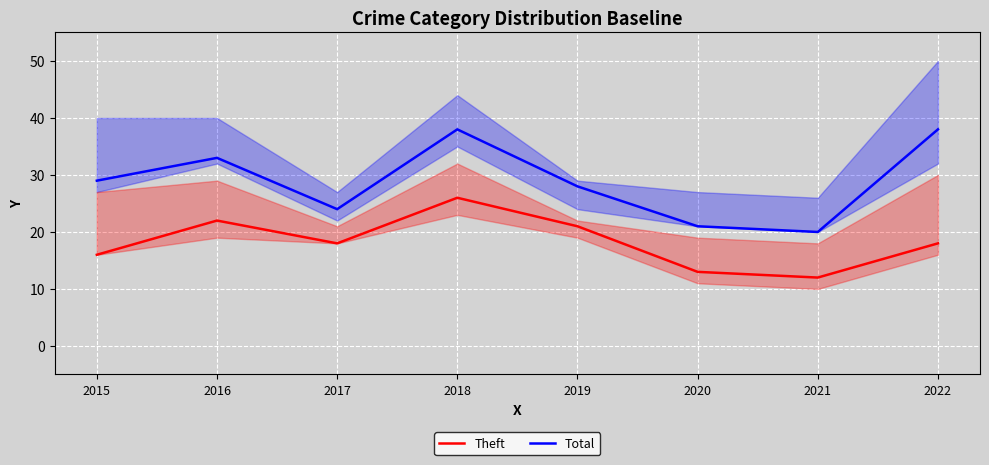

Reading left to right, extract all data points from this chart.

Theft: 16	22	18	26	21	13	12	18
Total: 29	33	24	38	28	21	20	38